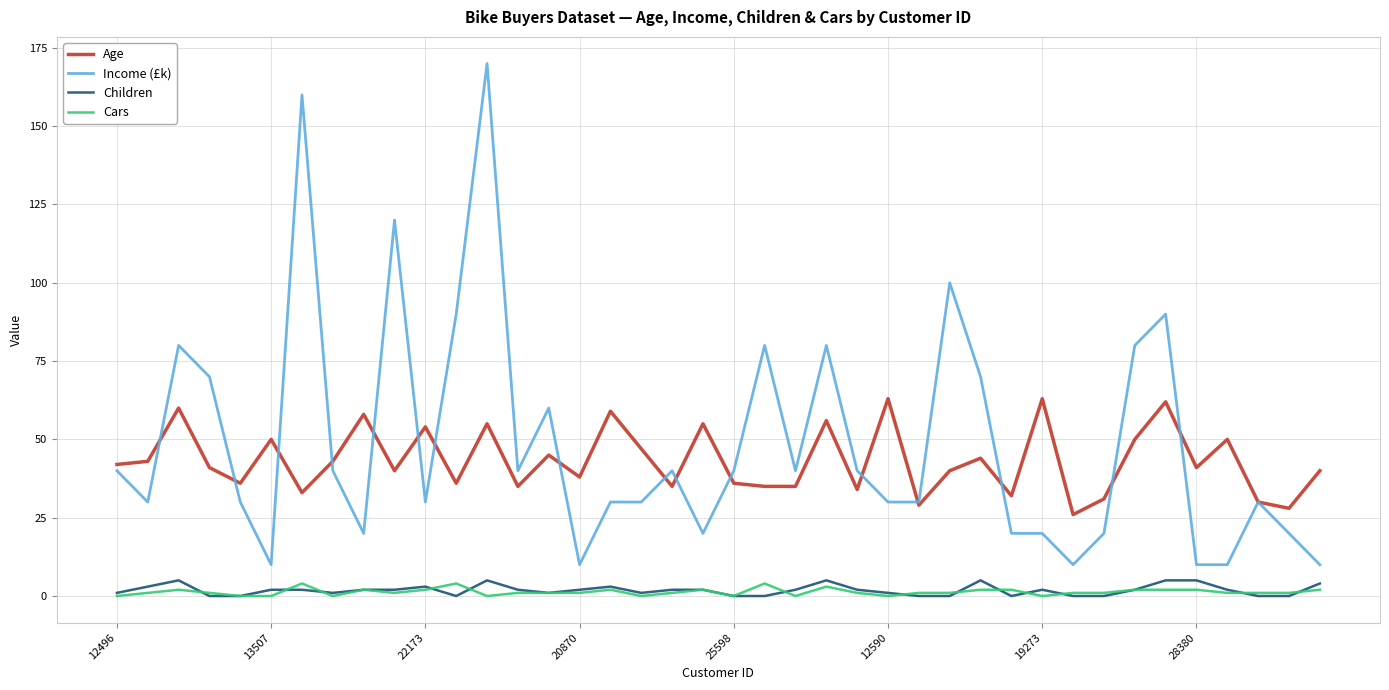

What is the highest value of the Age series?

63